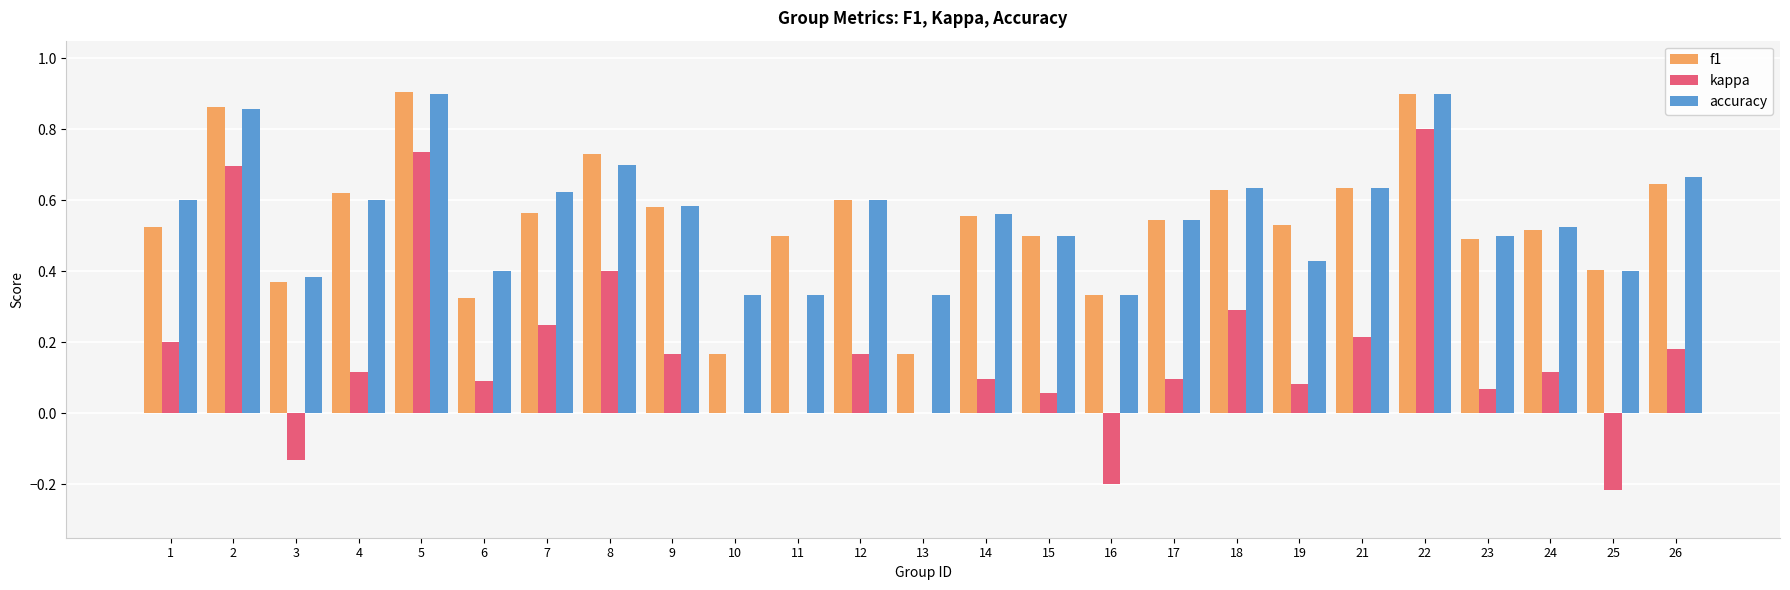

What is the total value across all series at 18?

1.6